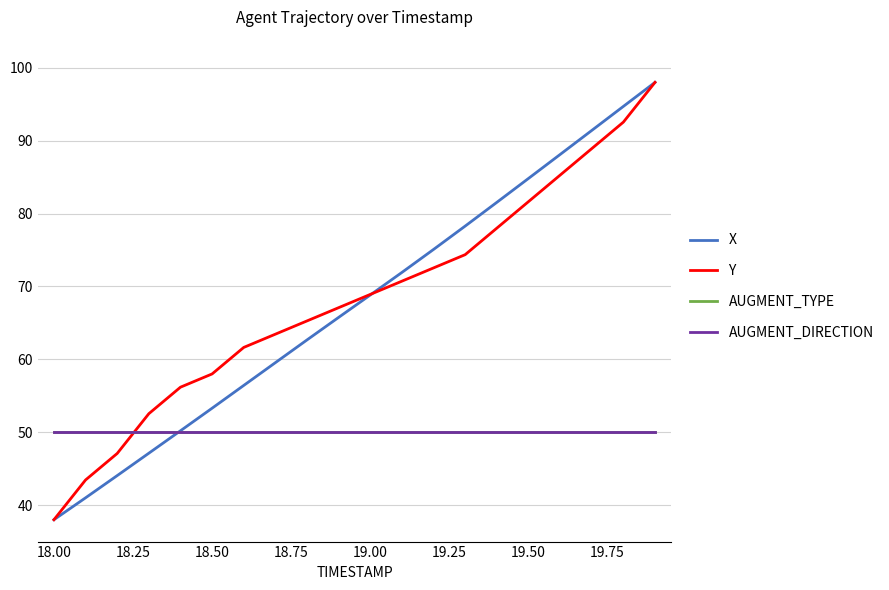

Reading left to right, list all the values displayed in this chart.

X: 38.0	41.0	44.1	47.1	50.2	53.3	56.4	59.5	62.7	65.8	68.8	71.9	75.1	78.3	81.5	84.8	88.1	91.4	94.7	98.0
Y: 38.0	43.5	47.1	52.5	56.2	58.0	61.6	63.5	65.3	67.1	68.9	70.7	72.5	74.4	78.0	81.6	85.3	88.9	92.5	98.0
AUGMENT_TYPE: 50.0	50.0	50.0	50.0	50.0	50.0	50.0	50.0	50.0	50.0	50.0	50.0	50.0	50.0	50.0	50.0	50.0	50.0	50.0	50.0
AUGMENT_DIRECTION: 50.0	50.0	50.0	50.0	50.0	50.0	50.0	50.0	50.0	50.0	50.0	50.0	50.0	50.0	50.0	50.0	50.0	50.0	50.0	50.0